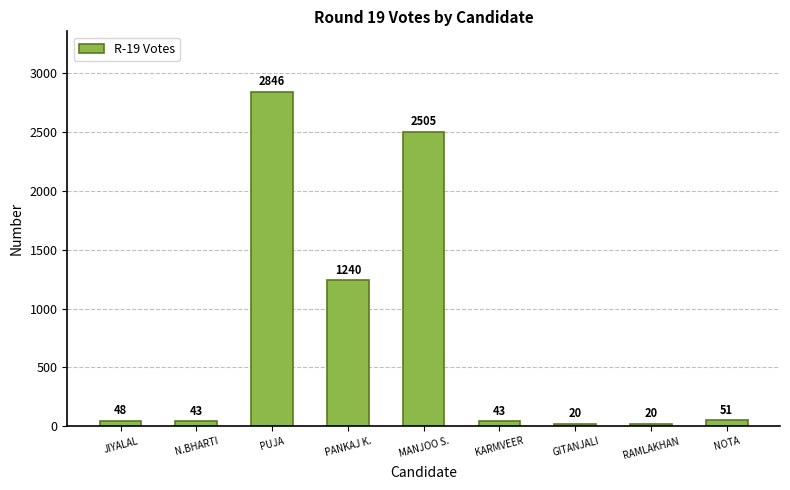

Which category has the highest value across all series?

PUJA